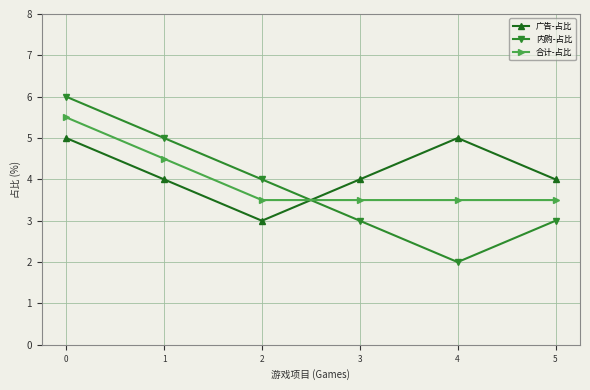

Reading right to left, list all the values displayed in this chart.

广告-占比: 4.0	5.0	4.0	3.0	4.0	5.0
内购-占比: 3.0	2.0	3.0	4.0	5.0	6.0
合计-占比: 3.5	3.5	3.5	3.5	4.5	5.5